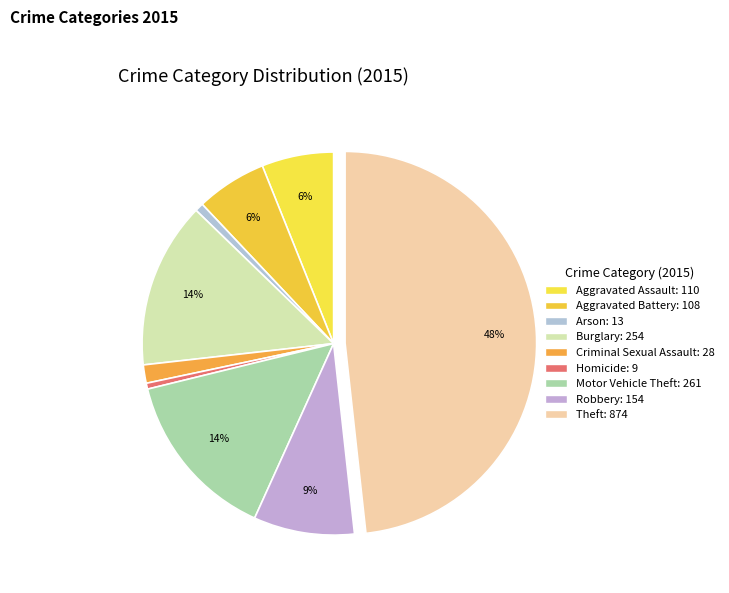

The Aggravated Assault slice represents 20% of the pie. True or false?

False